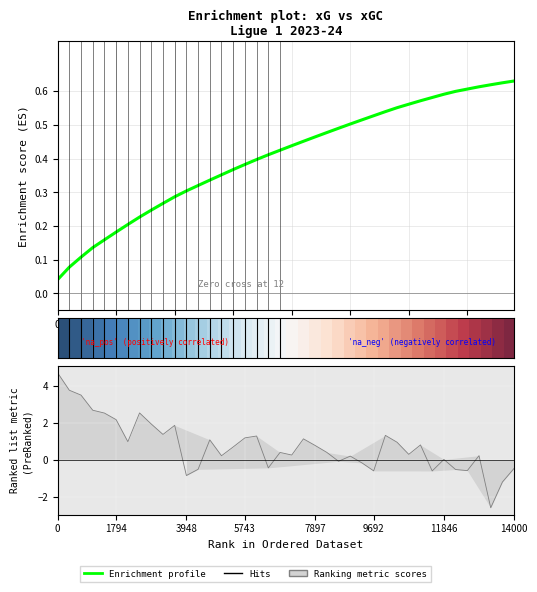

True or false: Enrichment profile has more than 1 points higher than both neighbors.

False